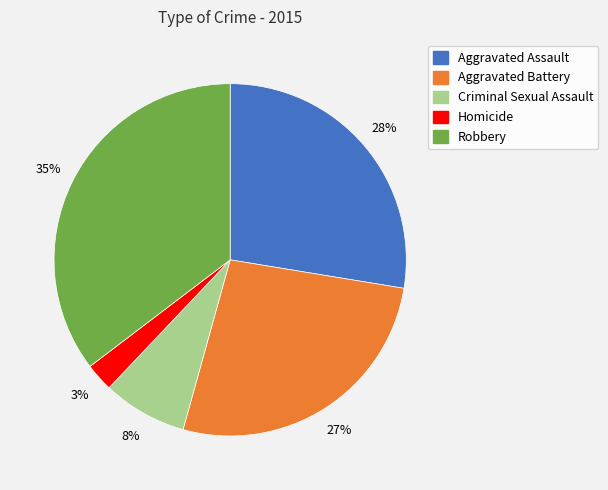

Is it true that Robbery is 43% of the pie?

False